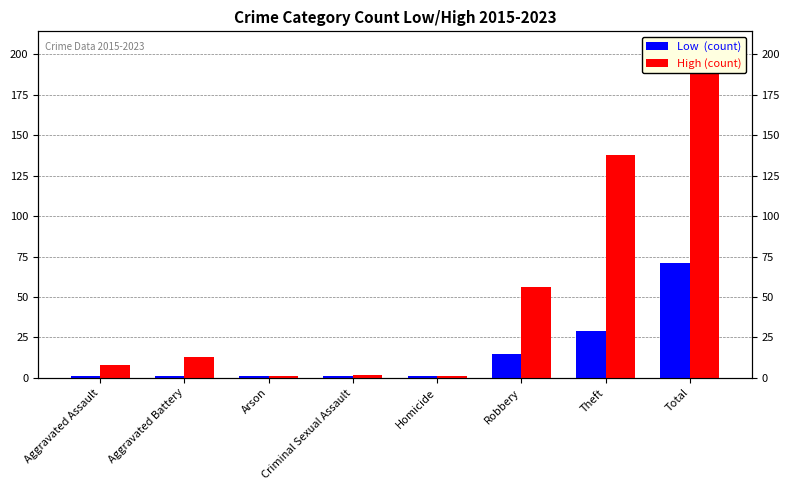

Which series has the largest total across all categories?

High (count)